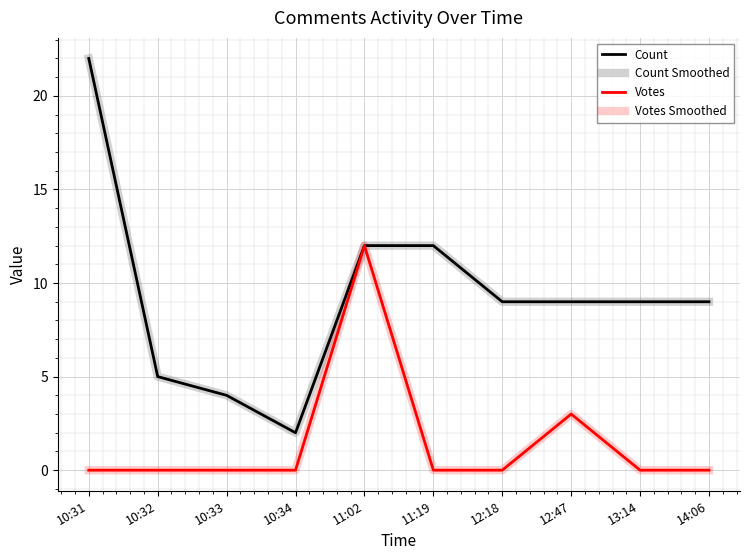

What is the highest value of the Votes series?

12